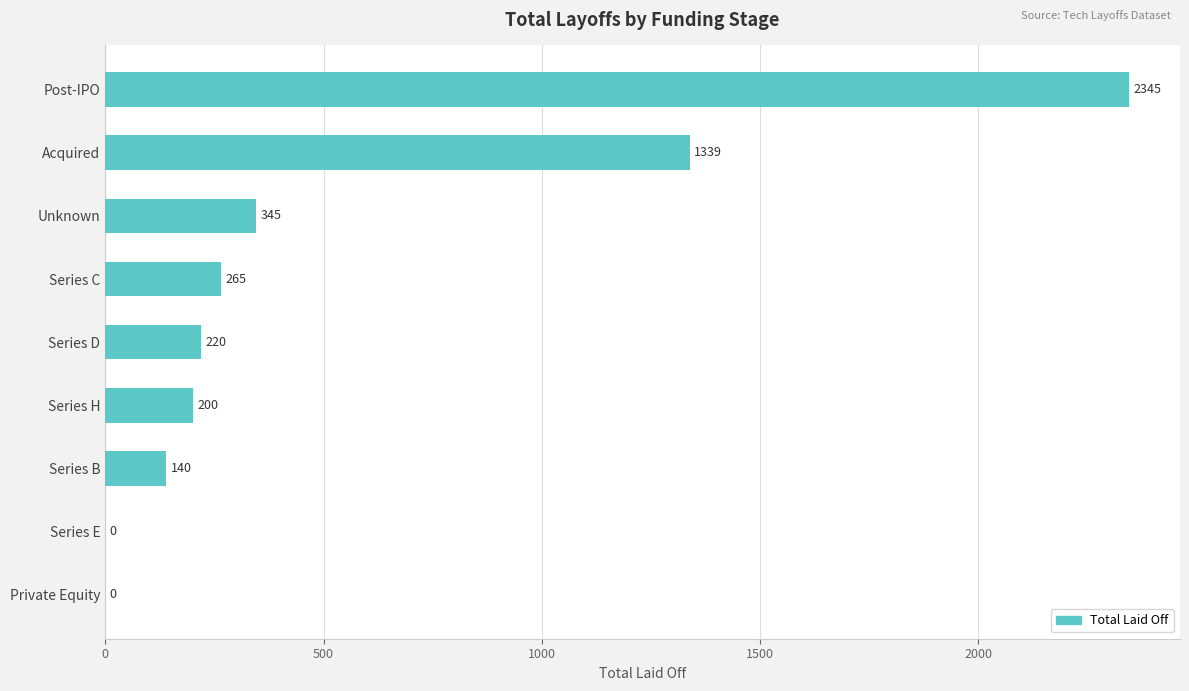

What is the maximum value shown in the chart?

2345